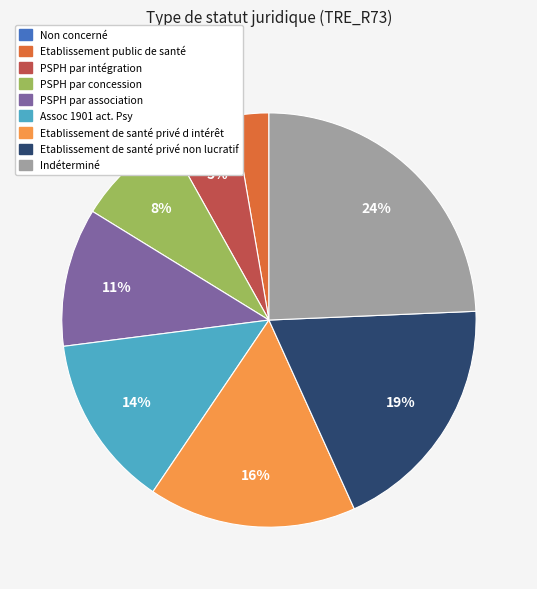

Do Etablissement public de santé and Etablissement de santé privé d intérêt together represent more than half of the pie?

No